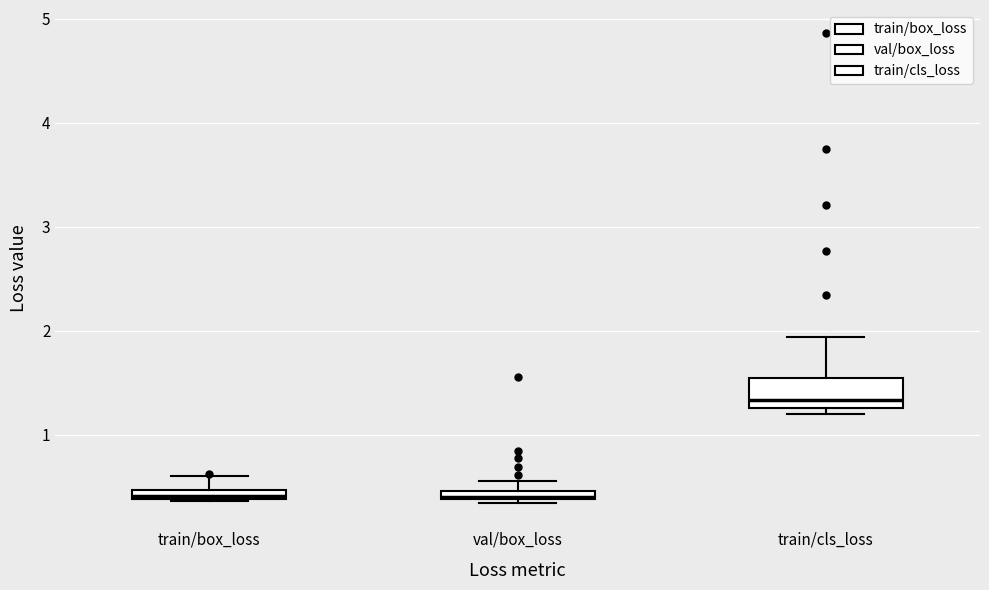

Where is the upper edge of the box for val/box_loss on the y-axis? The values are not printed on the chart, so give them approximately, as read against the axis.

0.5